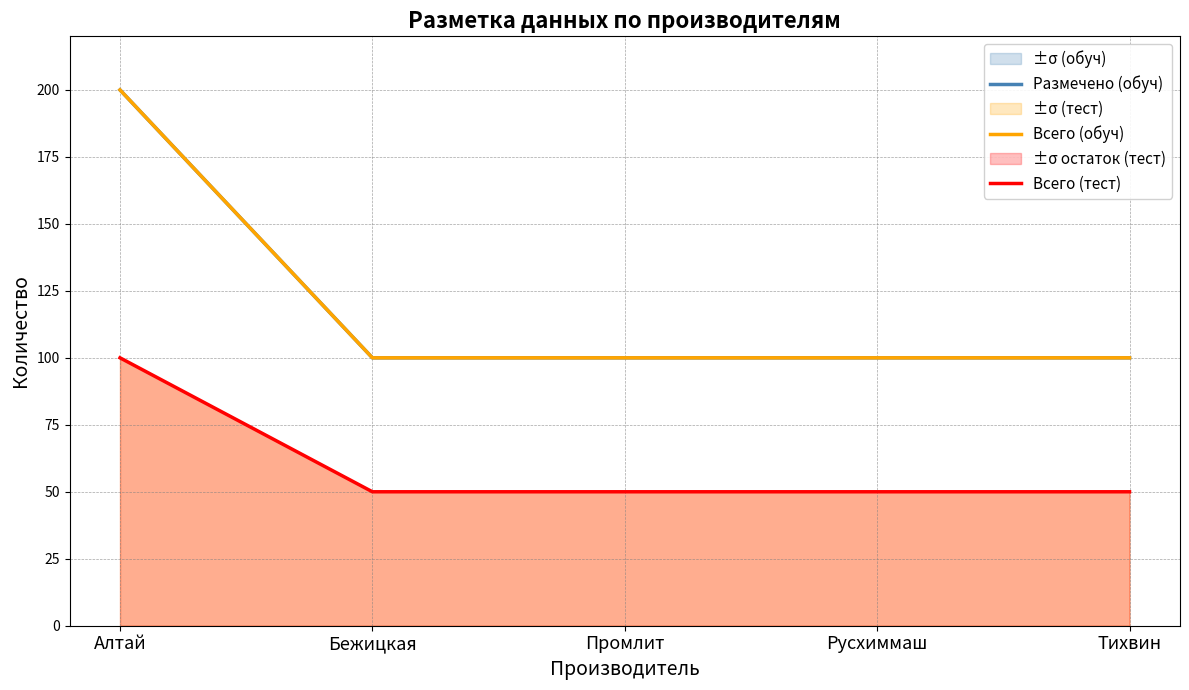

What is the minimum value shown in the chart?

50